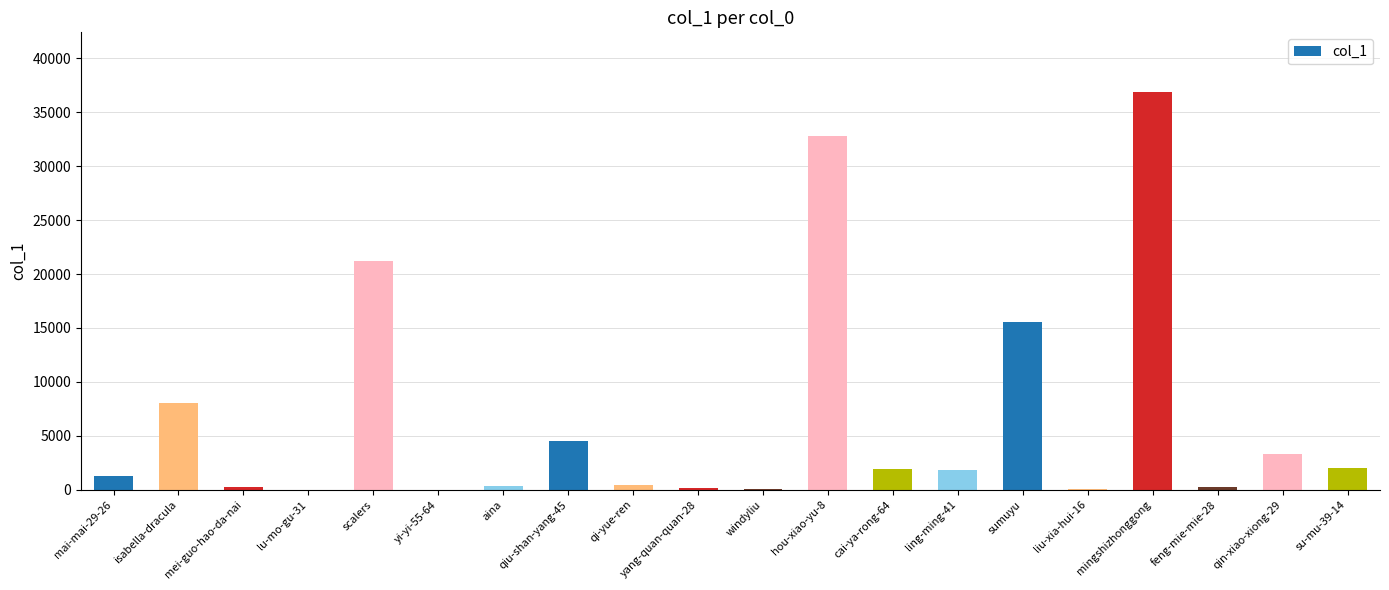

Is it true that the value at mingshizhonggong is 36883?

True